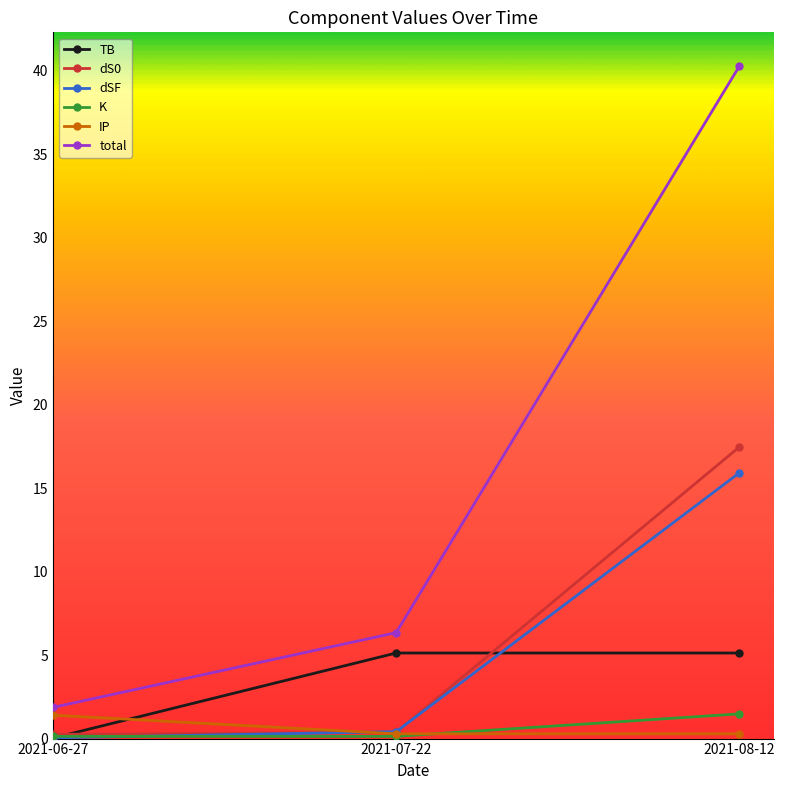

Between 2021-06-27 and 2021-08-12, which series saw the biggest shift?

total